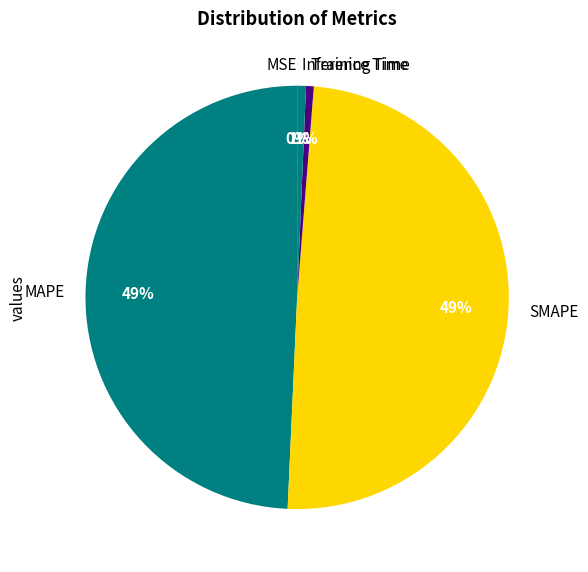

Is the sum of SMAPE and MAPE greater than half?

Yes